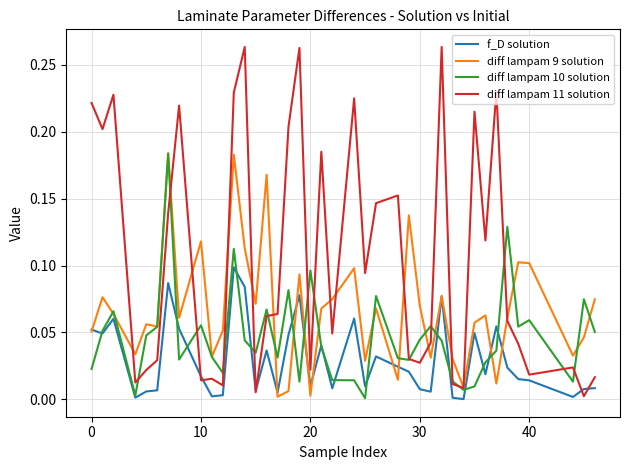

List the series in order of their overall mean, highest first.

diff lampam 11 solution, diff lampam 9 solution, diff lampam 10 solution, f_D solution